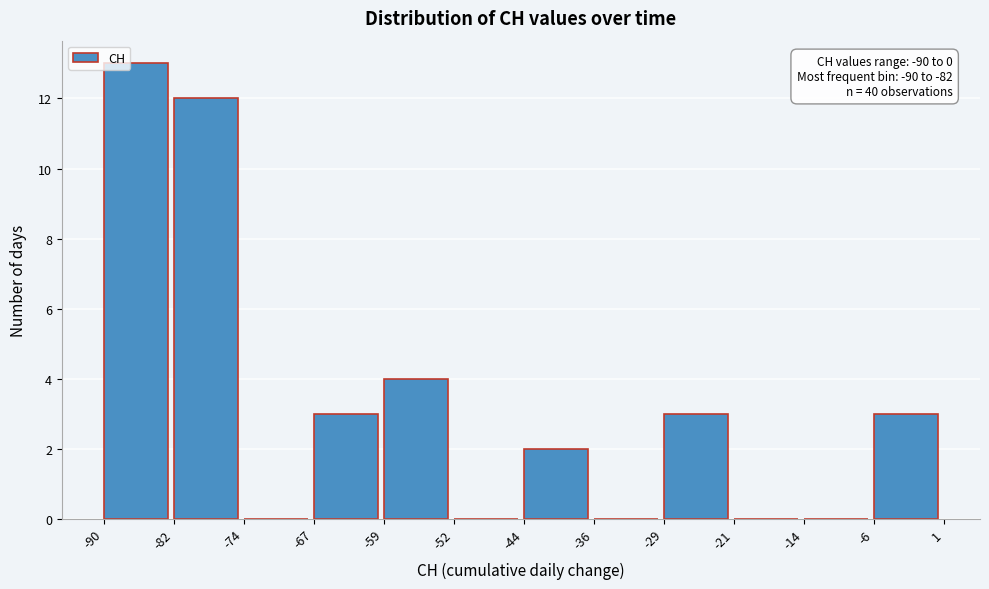

Which range on the x-axis has the tallest bar?

-90 to -82